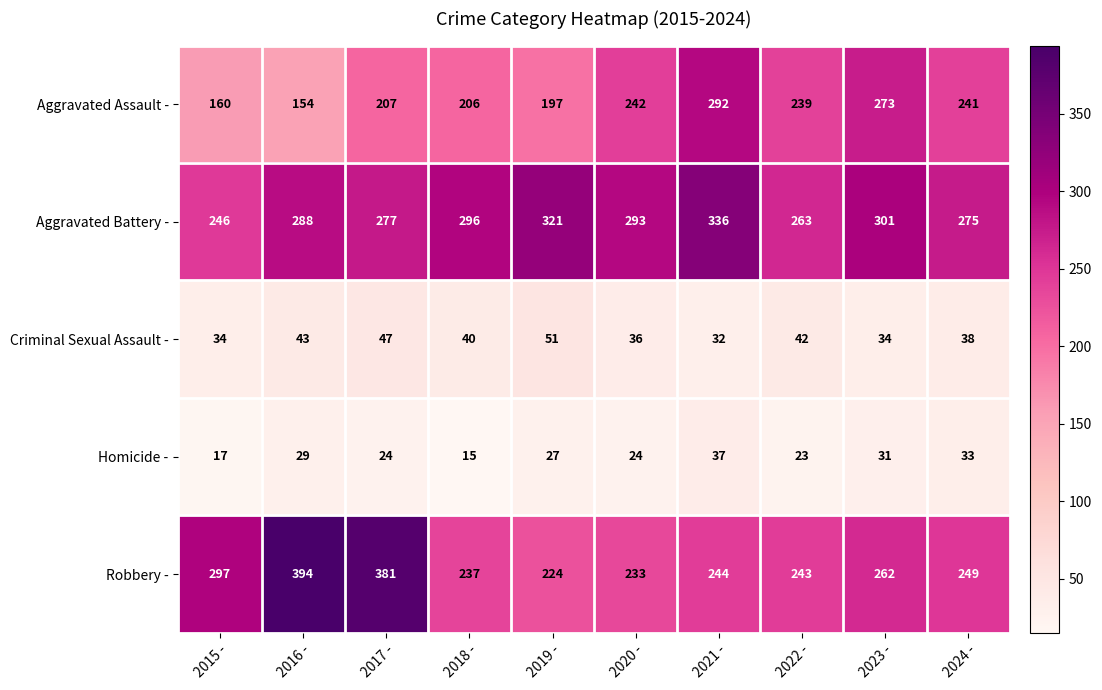

What is the difference between the second highest and second lowest values in the Robbery - series?

148